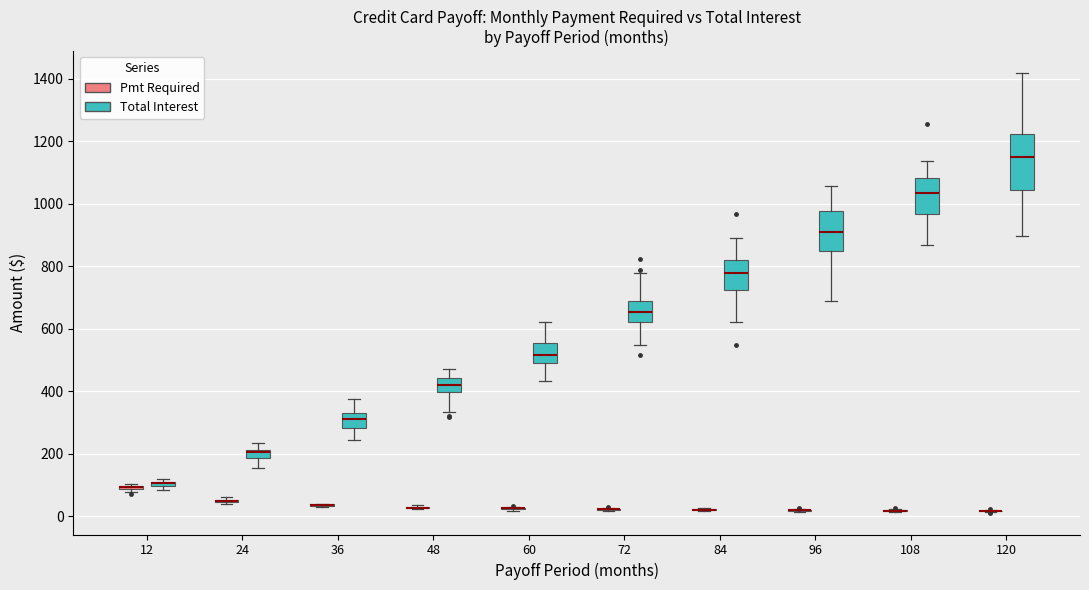

Where is the upper edge of the box for 12 (Total Interest) on the y-axis? The values are not printed on the chart, so give them approximately, as read against the axis.

120